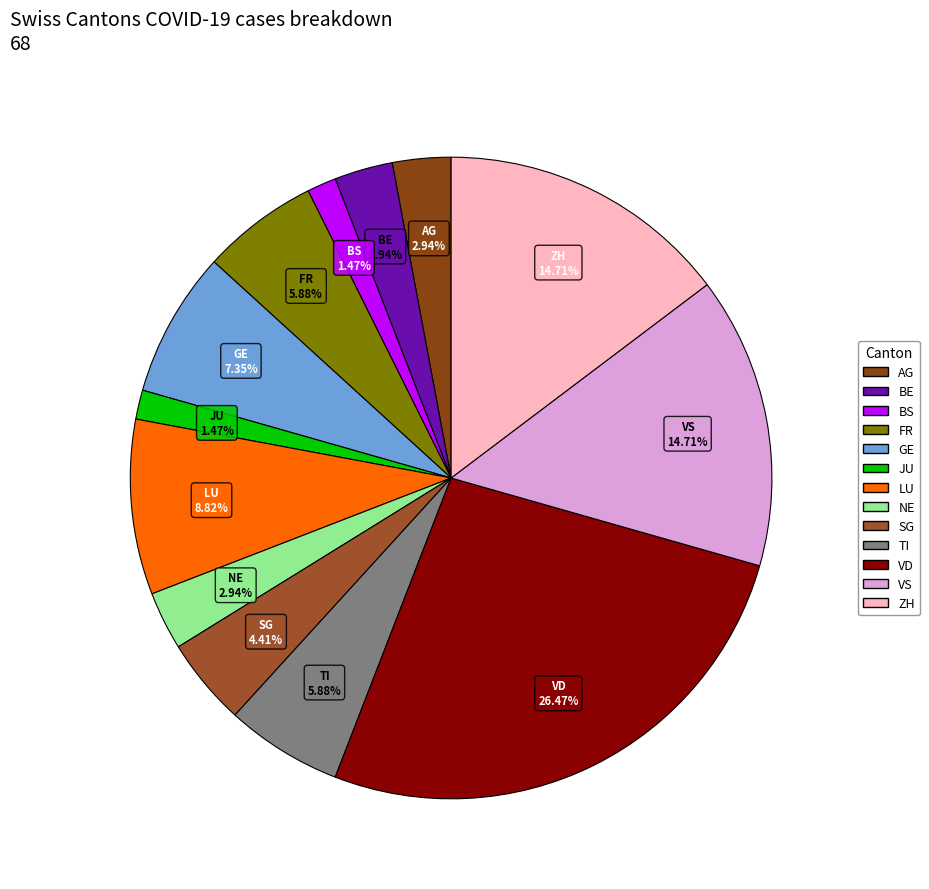

Between SG and ZH, which is larger?

ZH